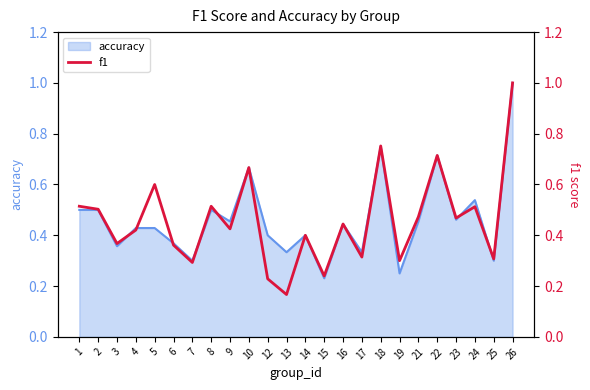

The accuracy series shows 0.2 at 1. True or false?

False